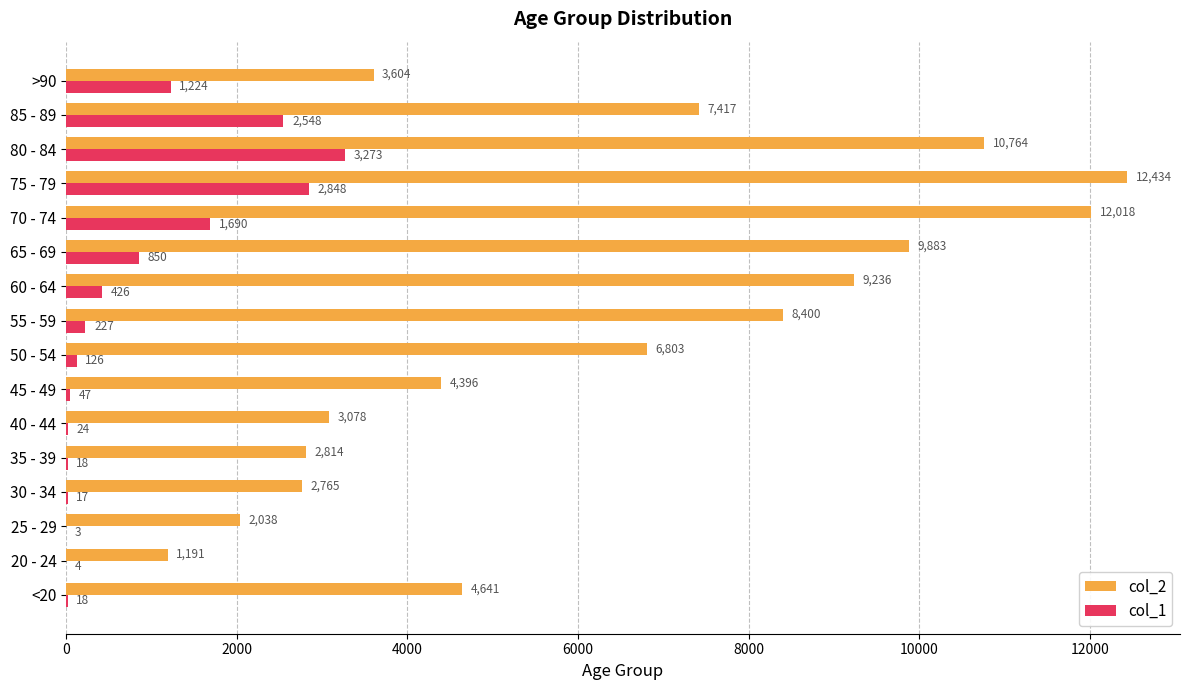

Between <20 and 80 - 84, which series saw the biggest shift?

col_2